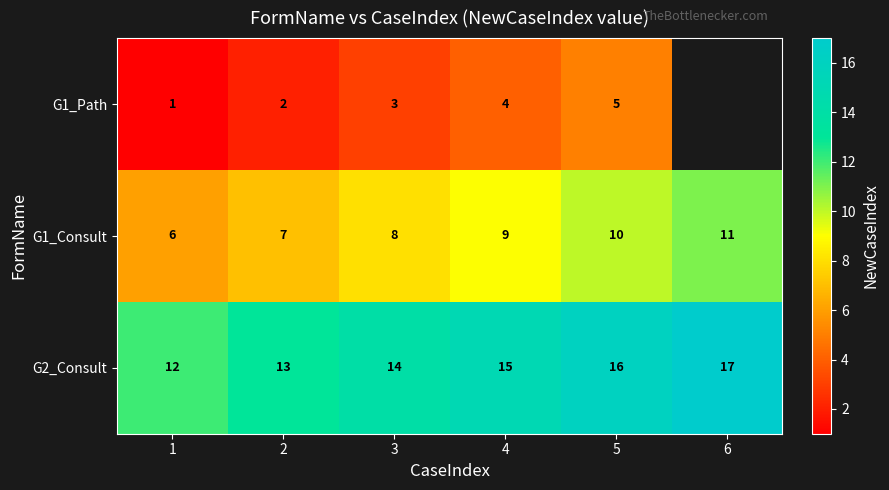

What is the sum of the G1_Consult values at 2 and 5?

17